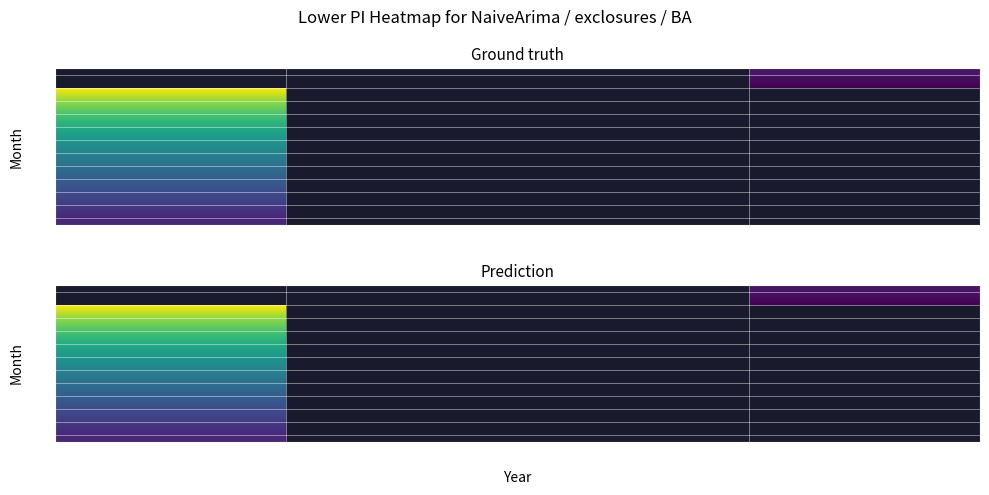

Which has a higher value, 2023 or 2024?

2024